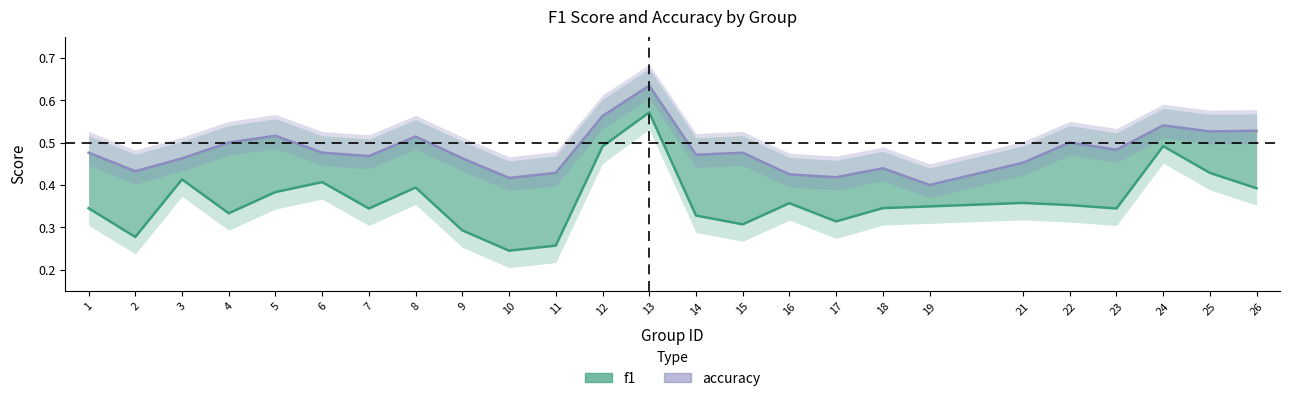

Is this an area chart (filled region under the line)?

No